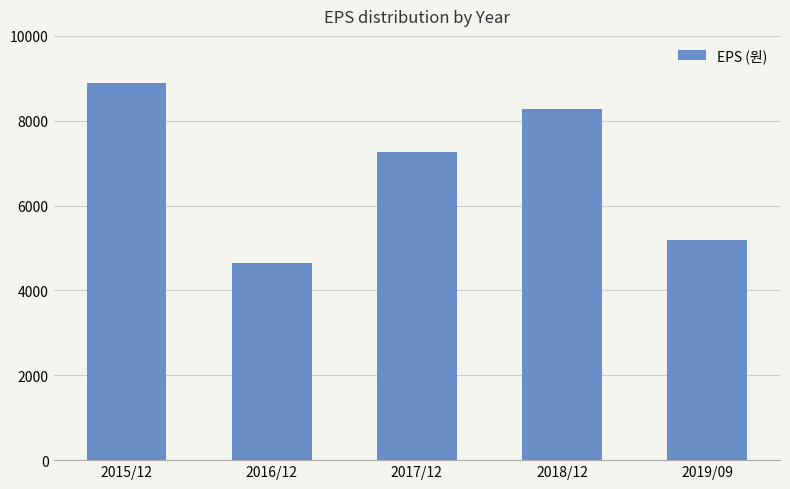

Which has a higher value, 2016/12 or 2017/12?

2017/12